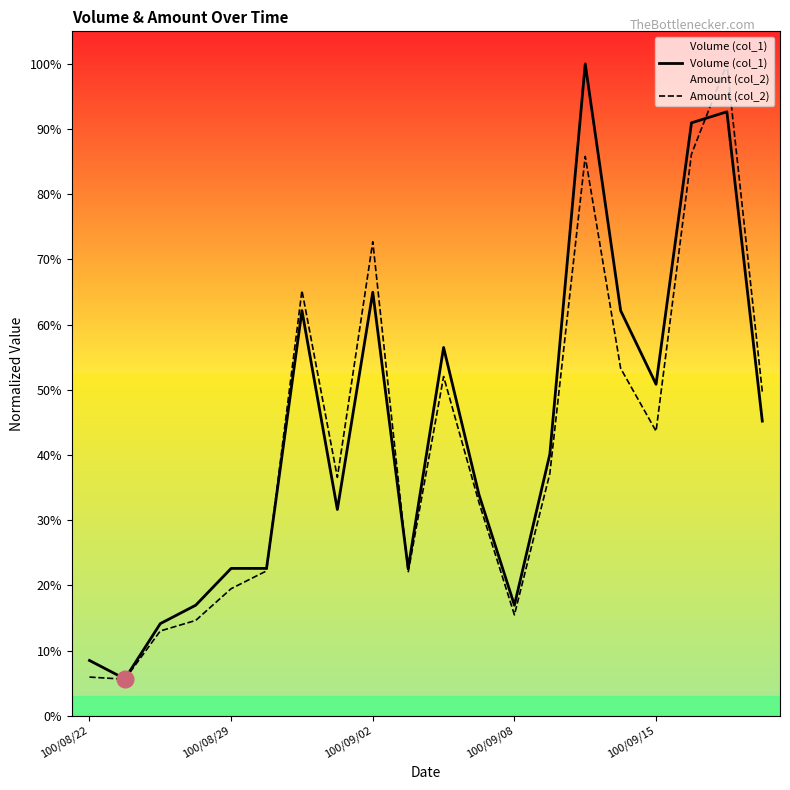

After their last crossing, which series has the higher values: Volume (col_1) or Amount (col_2)?

Amount (col_2)